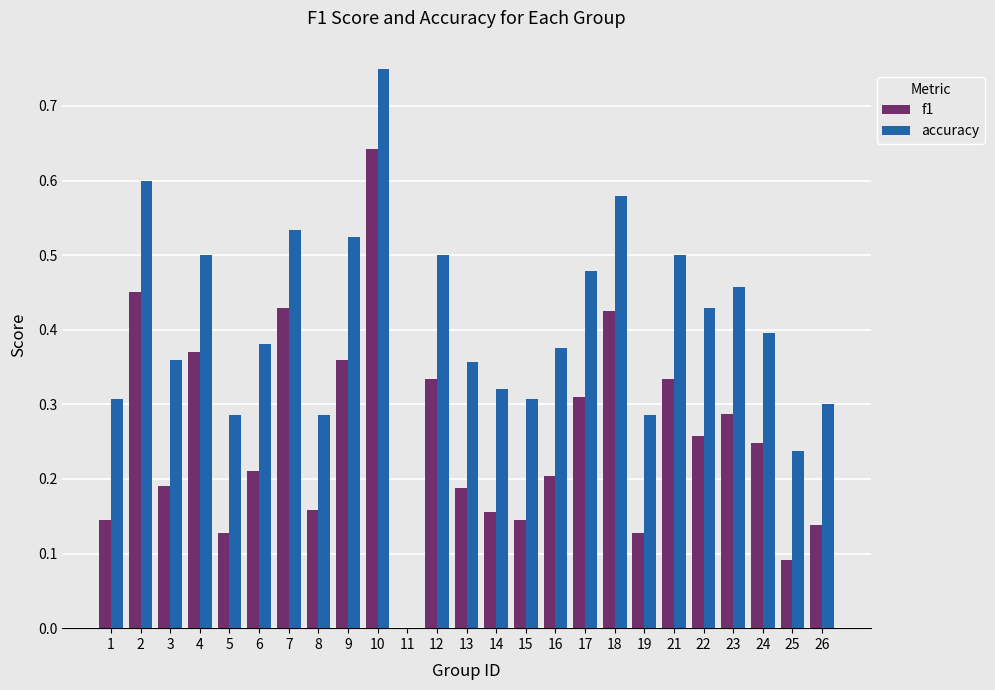

At which category is the sum across all series the highest?

10